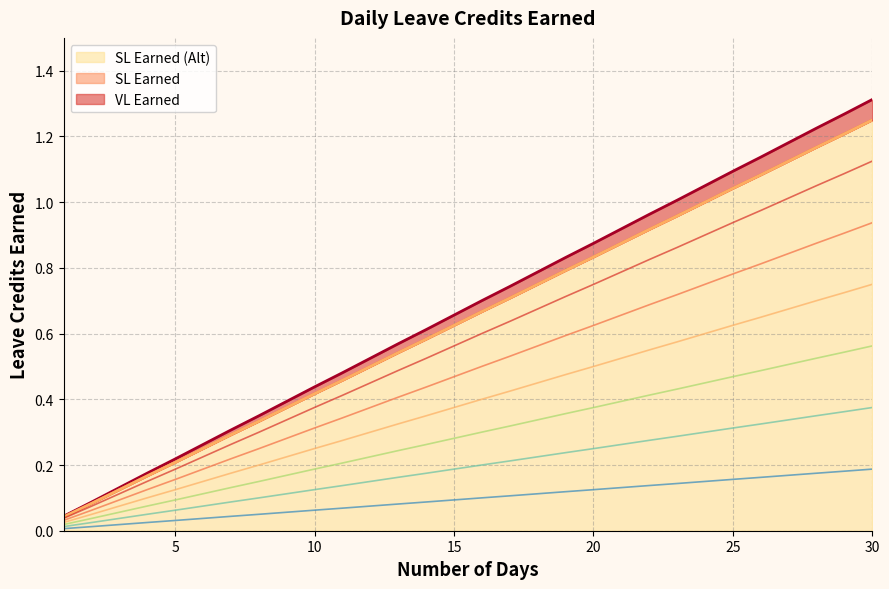

Reading left to right, what are all the values shown in this chart?

VL Earned: 0.0	0.1	0.1	0.2	0.2	0.3	0.3	0.3	0.4	0.4	0.5	0.5	0.6	0.6	0.7	0.7	0.7	0.8	0.8	0.9	0.9	1.0	1.0	1.1	1.1	1.1	1.2	1.2	1.3	1.3
SL Earned: 0.0	0.1	0.1	0.2	0.2	0.2	0.3	0.3	0.4	0.4	0.5	0.5	0.5	0.6	0.6	0.7	0.7	0.8	0.8	0.8	0.9	0.9	1.0	1.0	1.0	1.1	1.1	1.2	1.2	1.2
SL Earned (Alt): 0.0	0.1	0.1	0.2	0.2	0.2	0.3	0.3	0.4	0.4	0.5	0.5	0.5	0.6	0.6	0.7	0.7	0.8	0.8	0.8	0.9	0.9	1.0	1.0	1.0	1.1	1.1	1.2	1.2	1.2